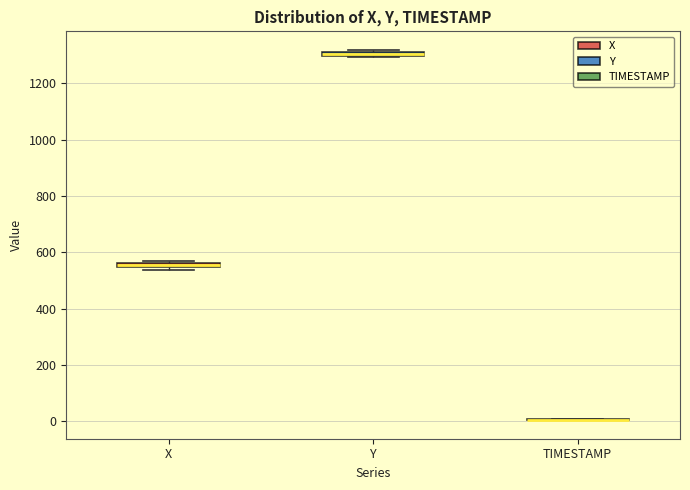

Where is the upper edge of the box for X on the y-axis? The values are not printed on the chart, so give them approximately, as read against the axis.

560